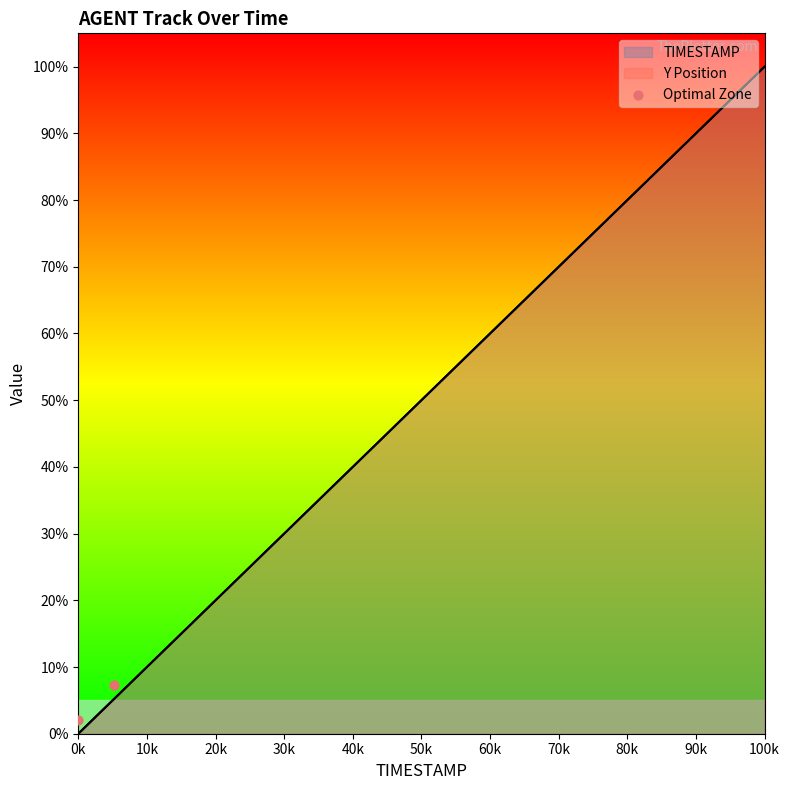

What is the change in value from 0k to 10k?

+5.3